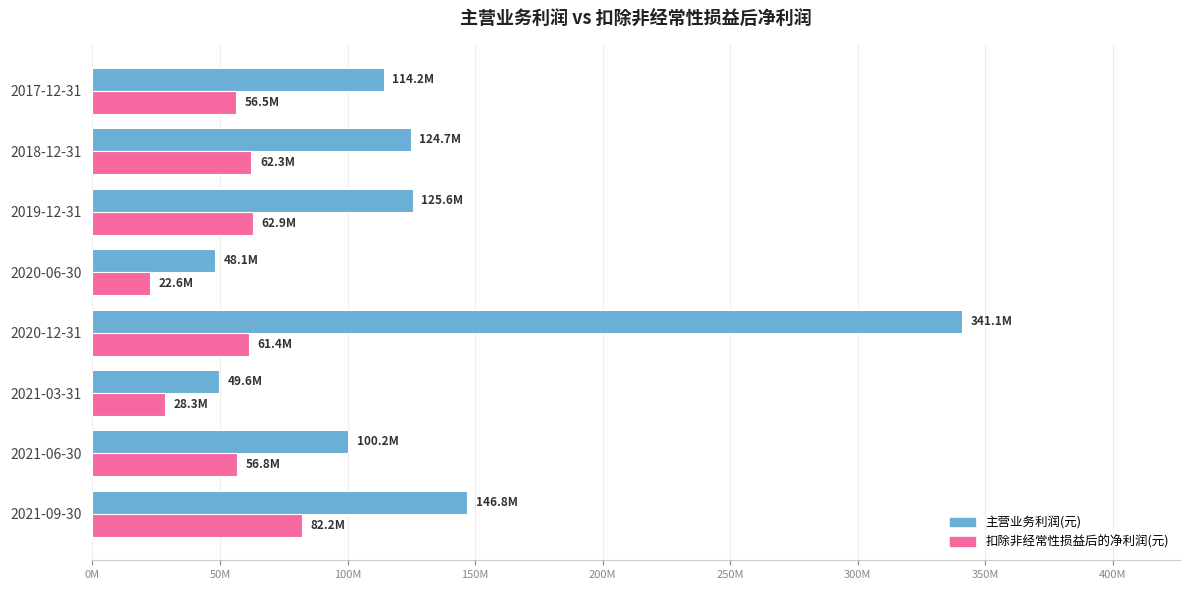

What are all the series names shown in the legend?

主营业务利润(元), 扣除非经常性损益后的净利润(元)